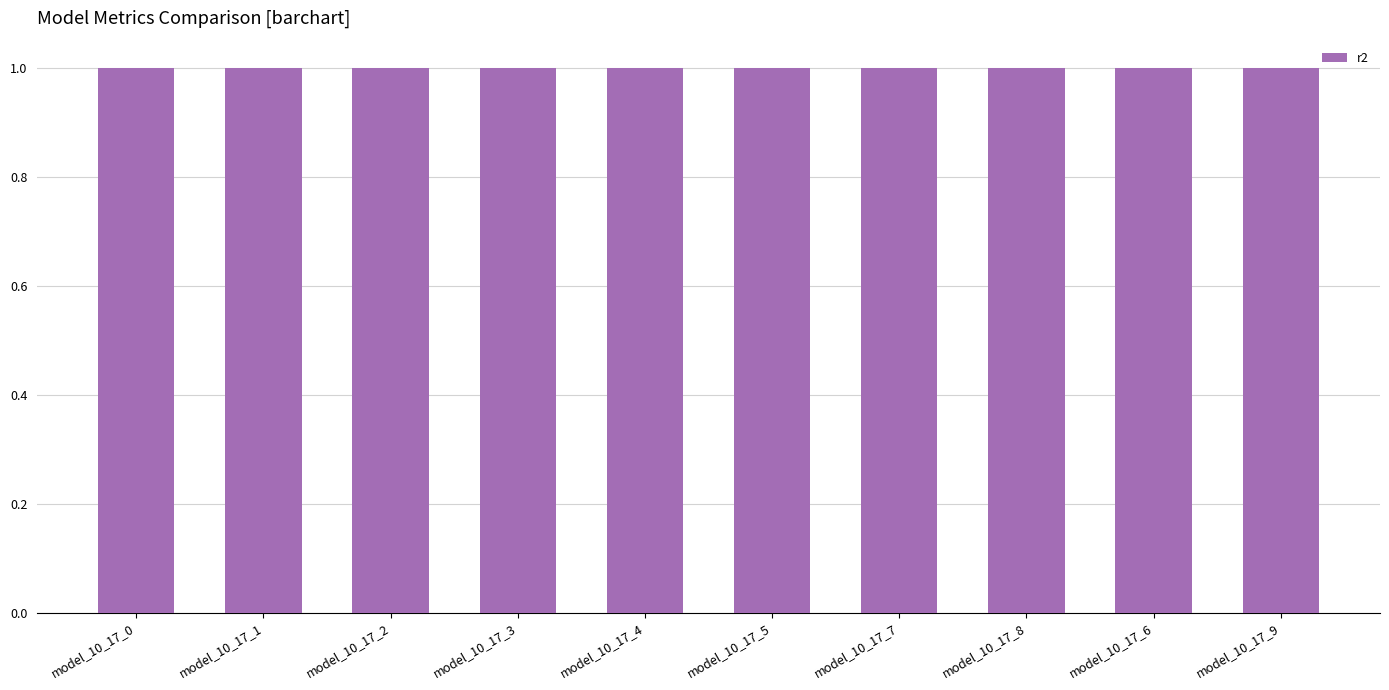

Count the number of categories in the chart.

10